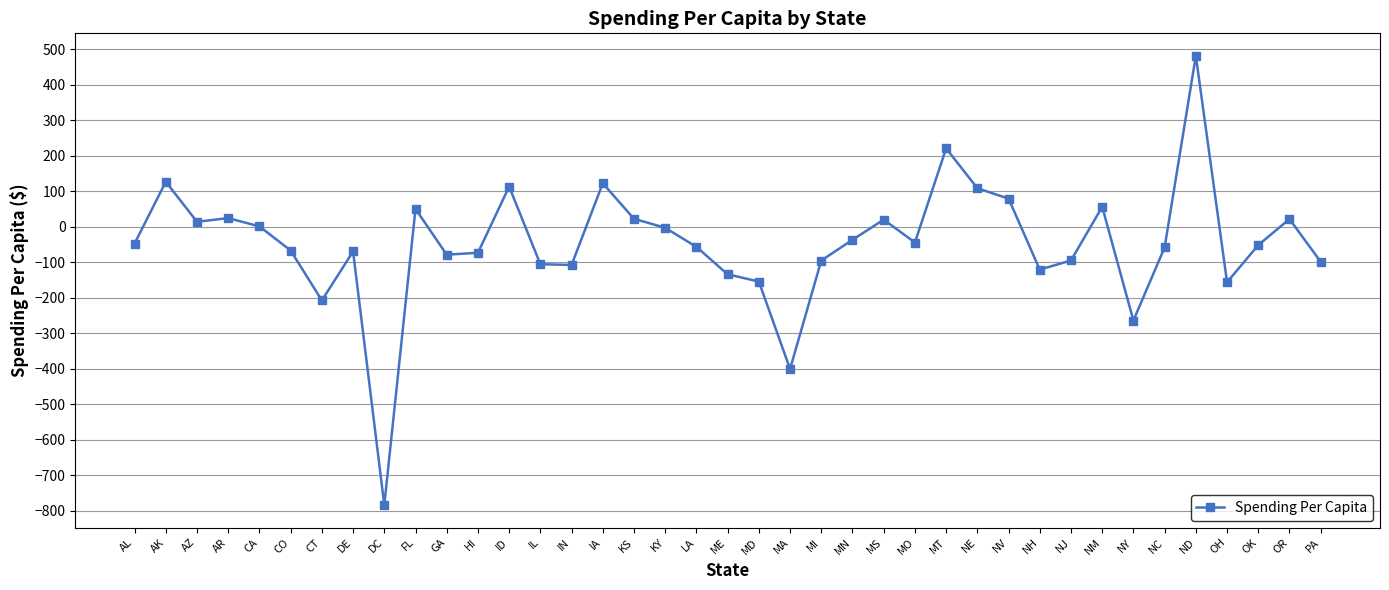

What is the change in value from ID to PA?

-211.8